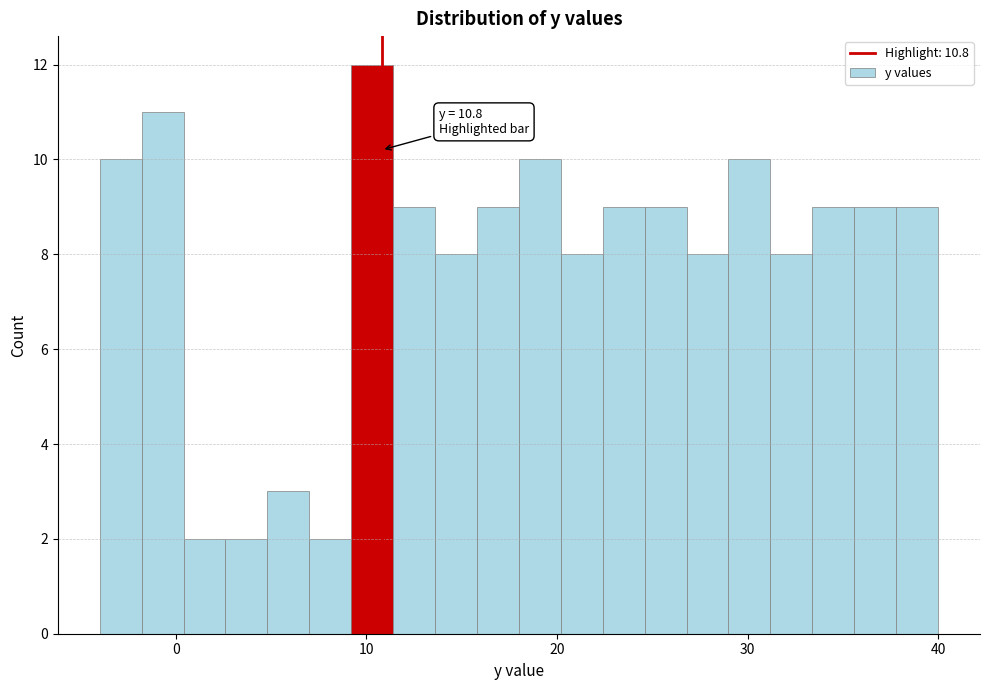

Around what value on the x-axis is the tallest bar? Give the approximate position of its centre, as read against the axis.

10